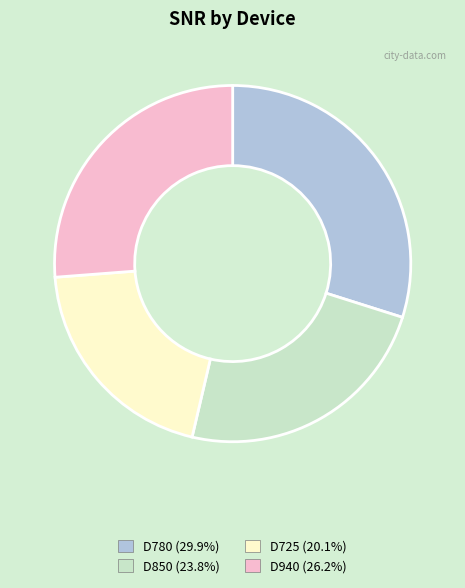

Which slice is the smallest?

D725